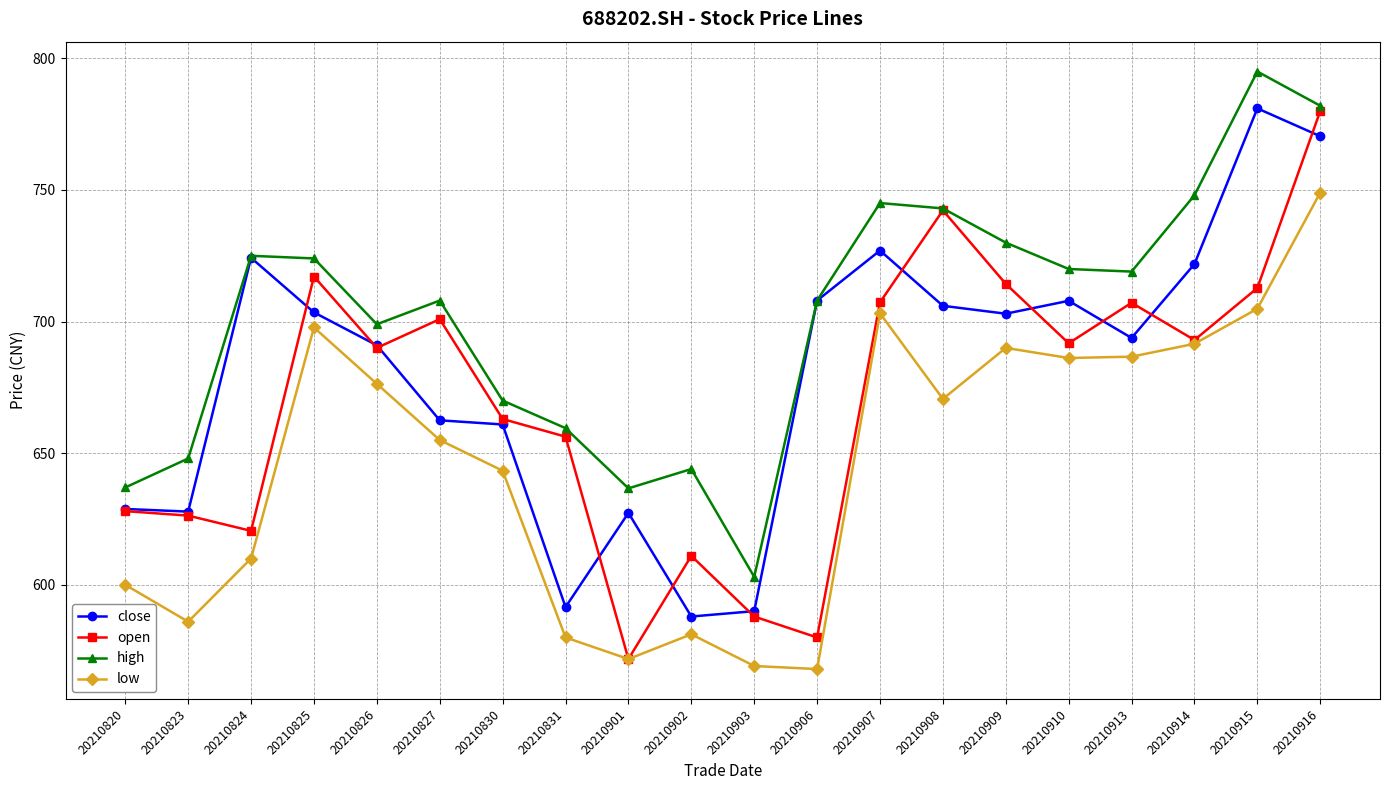

What is the difference between the highest and lowest values at 20210907?

41.9